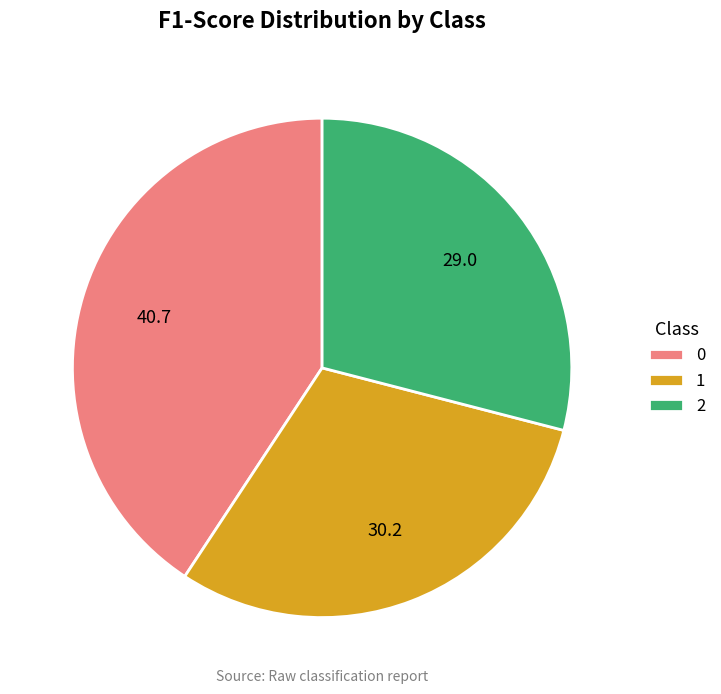

Do 0 and 2 together represent more than half of the pie?

Yes